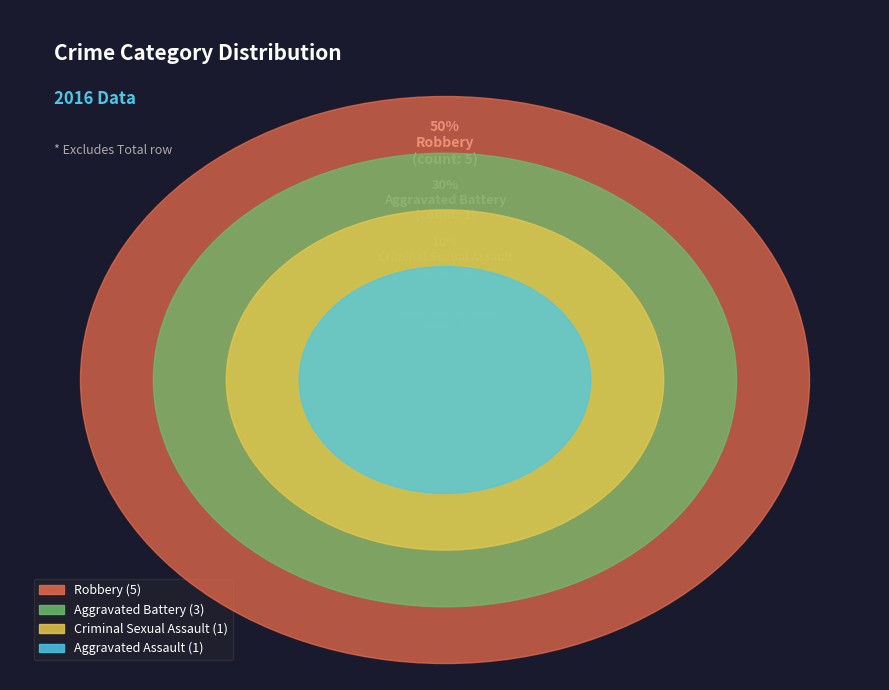

Which category has the biggest portion of the pie?

Robbery